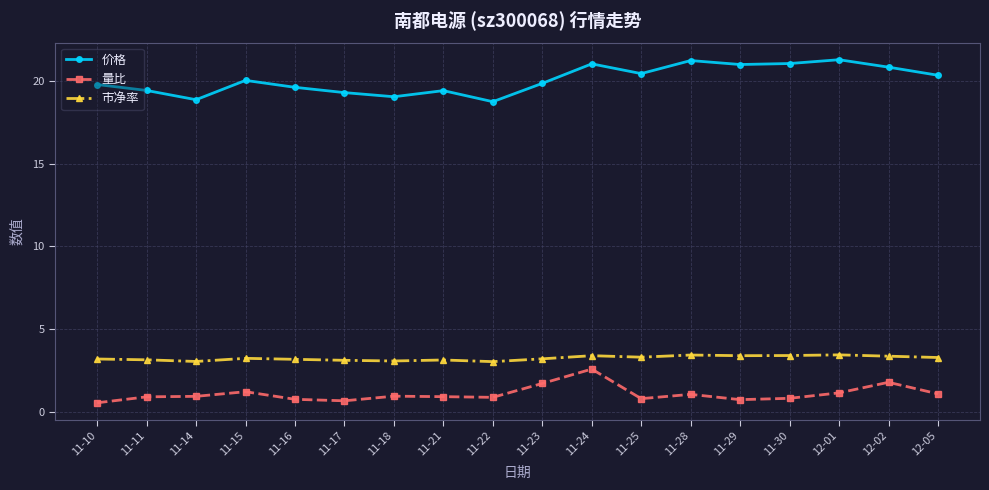

How many categories are shown in the chart?

18